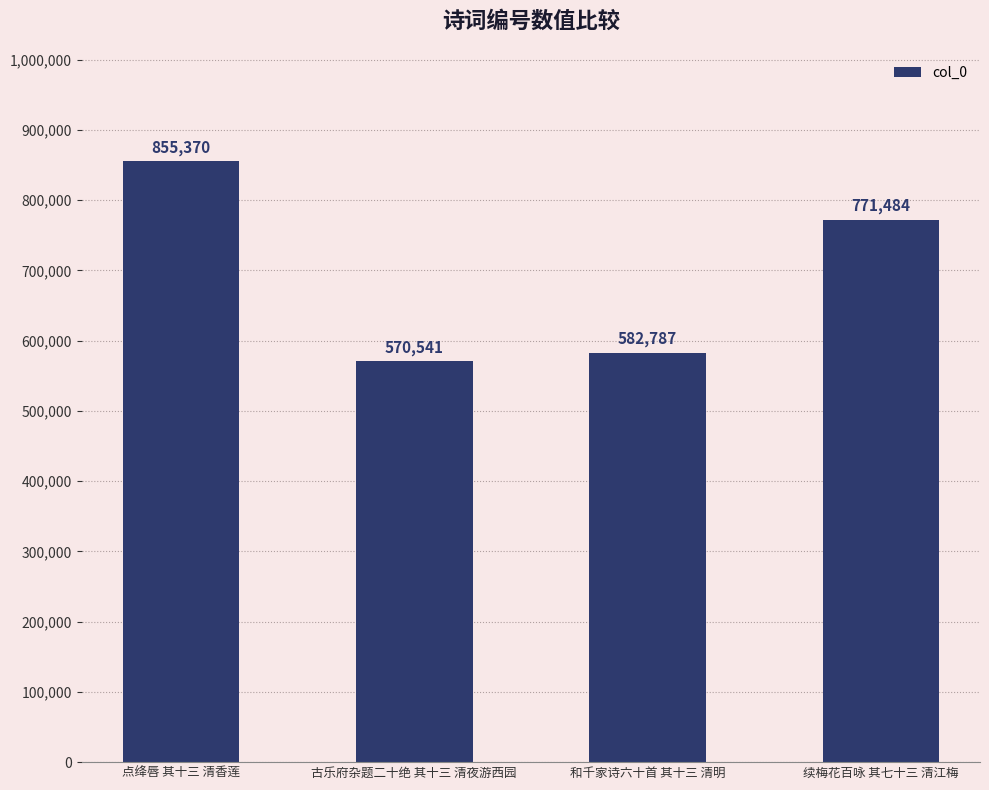

Are the bars grouped side by side (vs. stacked)?

No